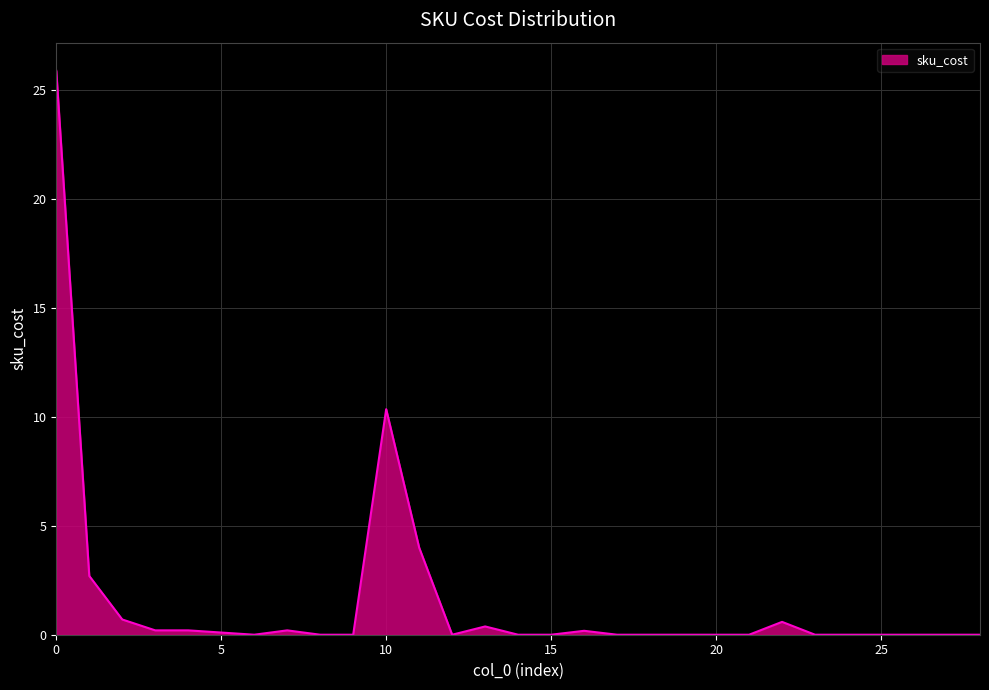

What is the maximum value shown in the chart?

25.9